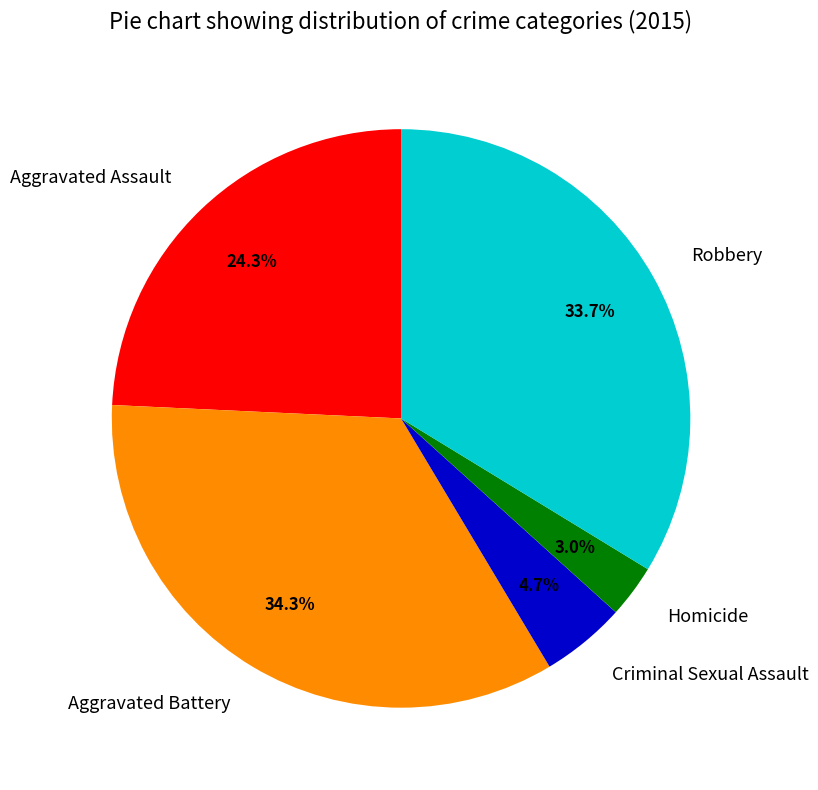

Rank the categories by value from highest to lowest.

Aggravated Battery, Robbery, Aggravated Assault, Criminal Sexual Assault, Homicide